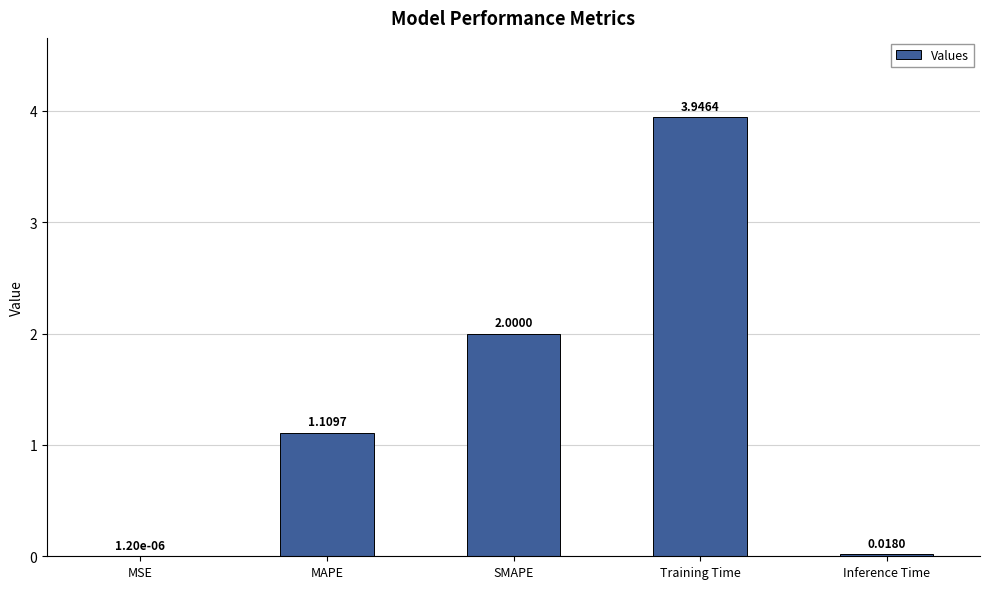

What is the difference between the values at MAPE and Training Time?

2.8